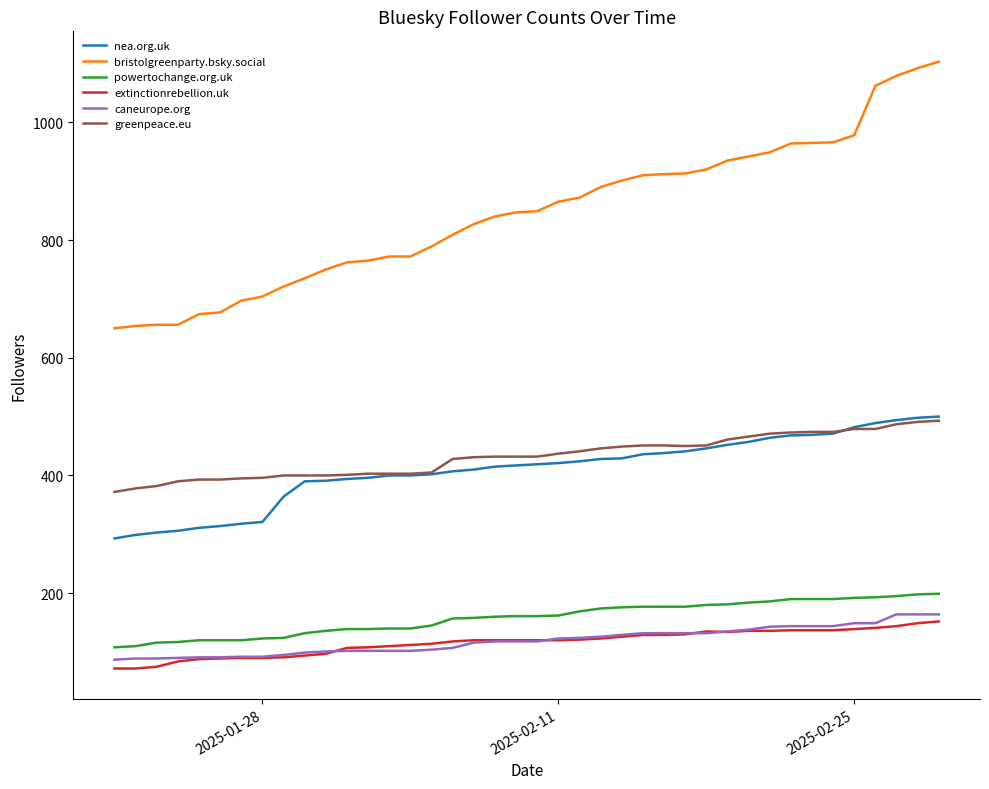

Which series has the largest range (max minus min)?

bristolgreenparty.bsky.social